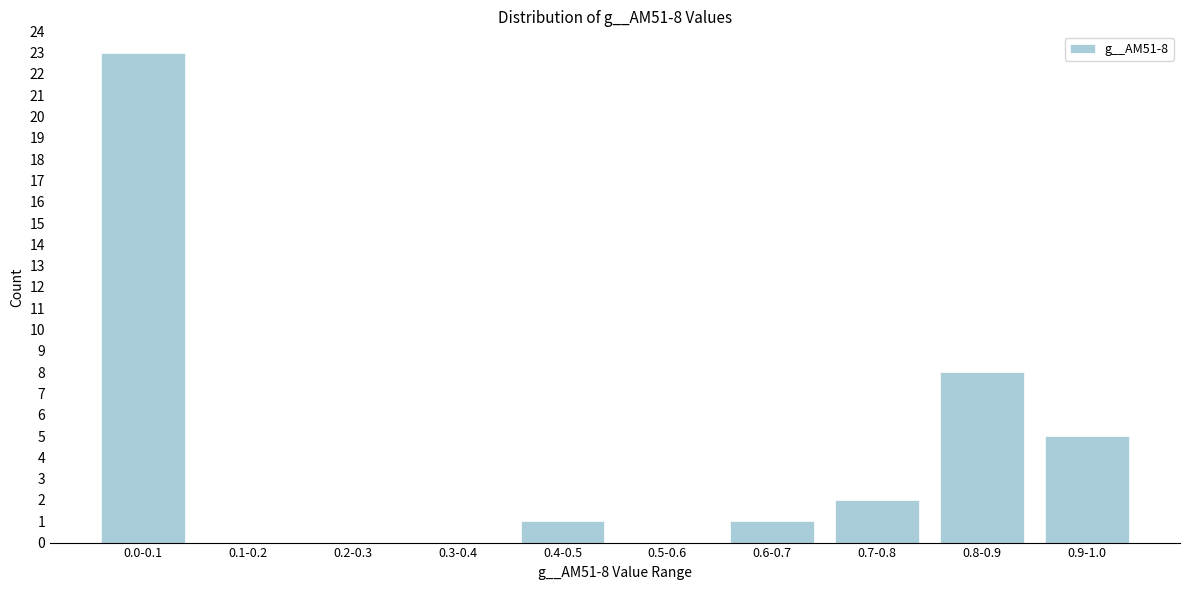

Reading right to left, what are all the values shown in this chart?

0.9-1.0=5	0.8-0.9=8	0.7-0.8=2	0.6-0.7=1	0.5-0.6=0	0.4-0.5=1	0.3-0.4=0	0.2-0.3=0	0.1-0.2=0	0.0-0.1=23